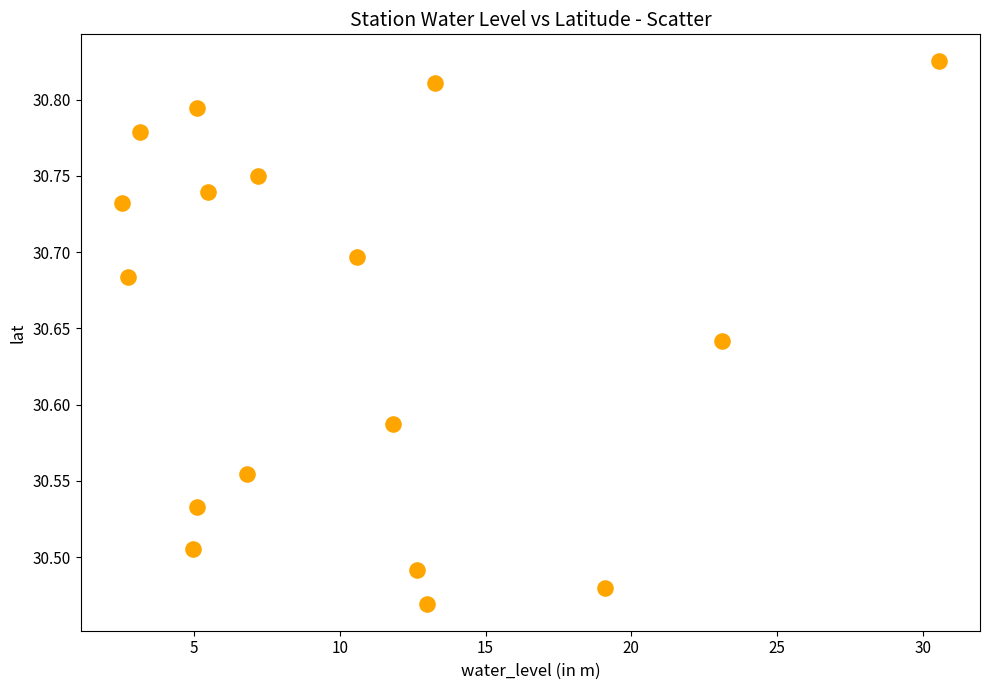

What is the range of X values (max minus min)?

28.0